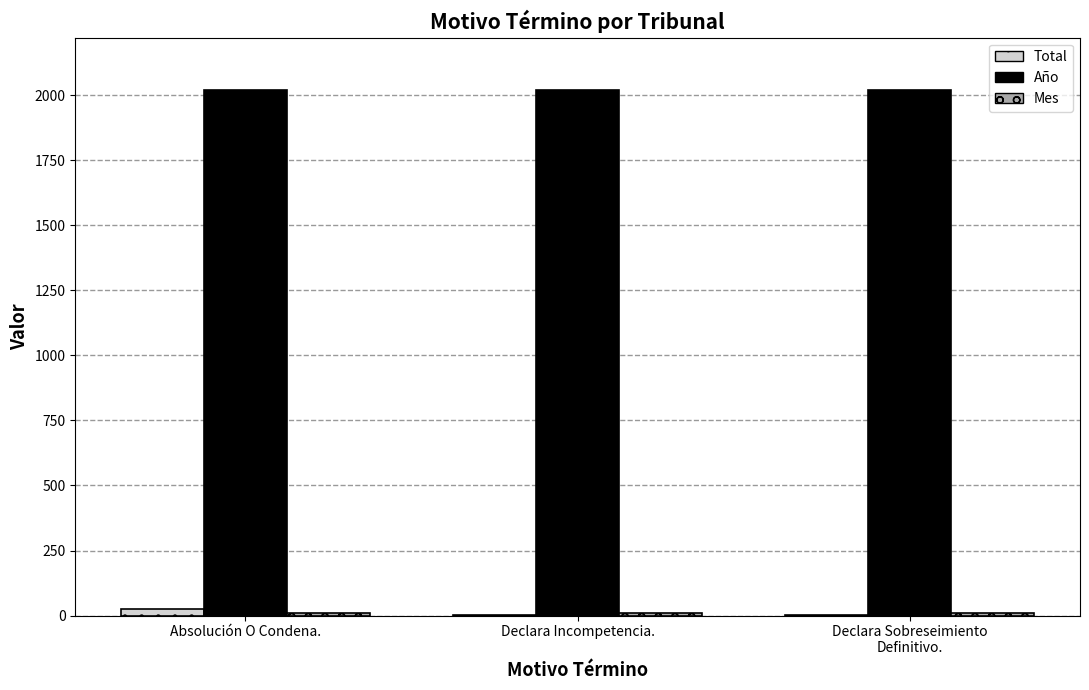

What is the sum of all Total values?

29